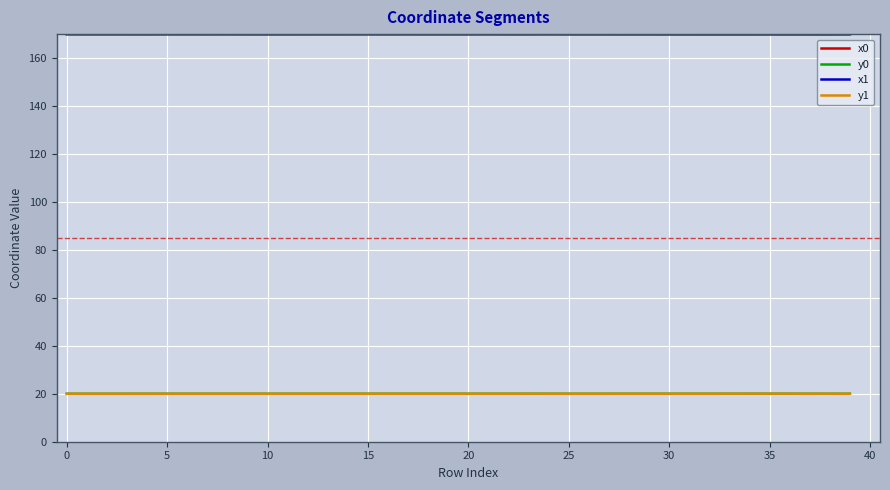

What is the average value of the x1 series?

170.0